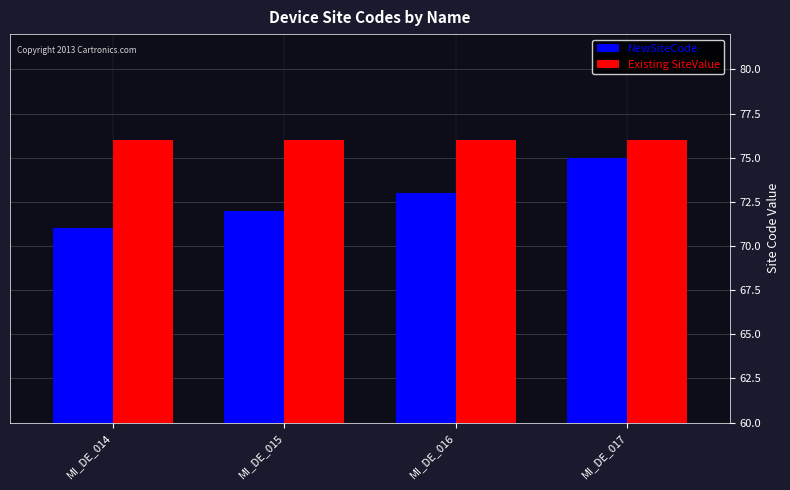

What is the highest value of the Existing SiteValue series?

76